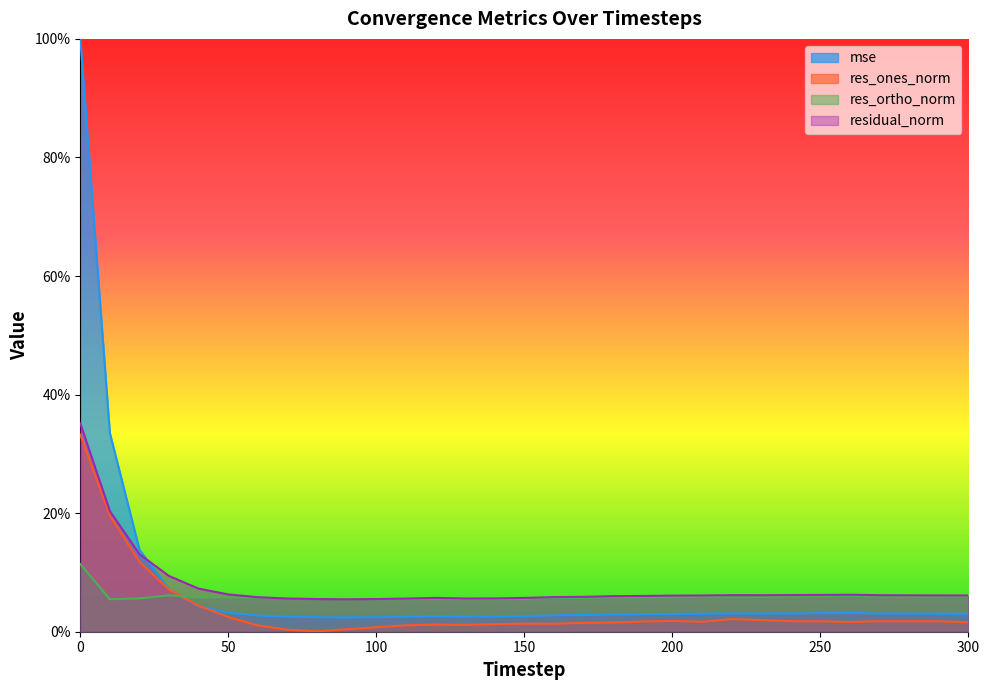

Which series has the widest spread of values?

mse